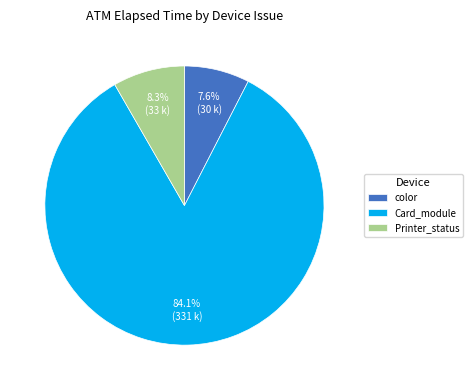

Is the sum of Printer_status and color greater than half?

No